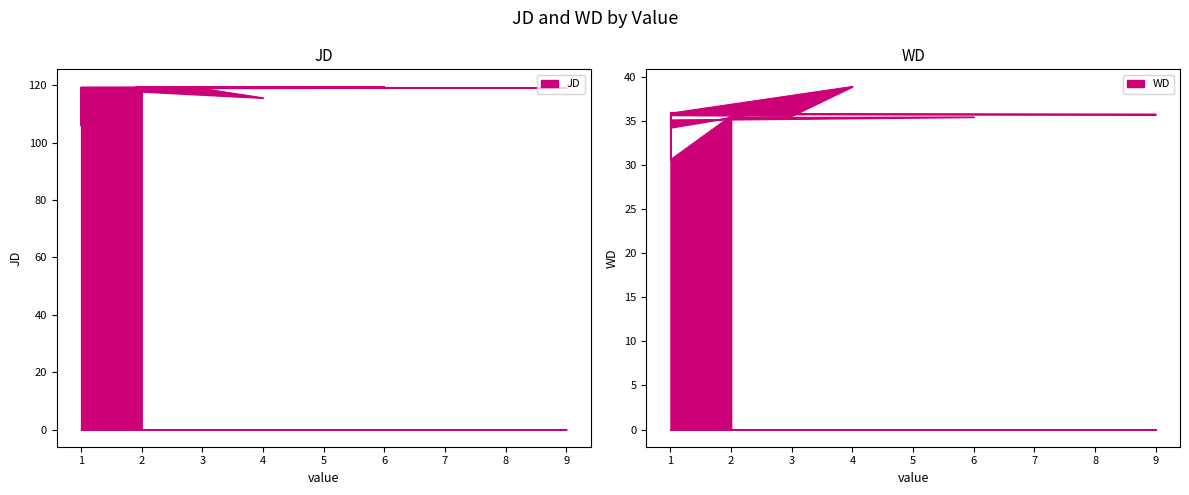

What is the label of the 5th point from the right?

9